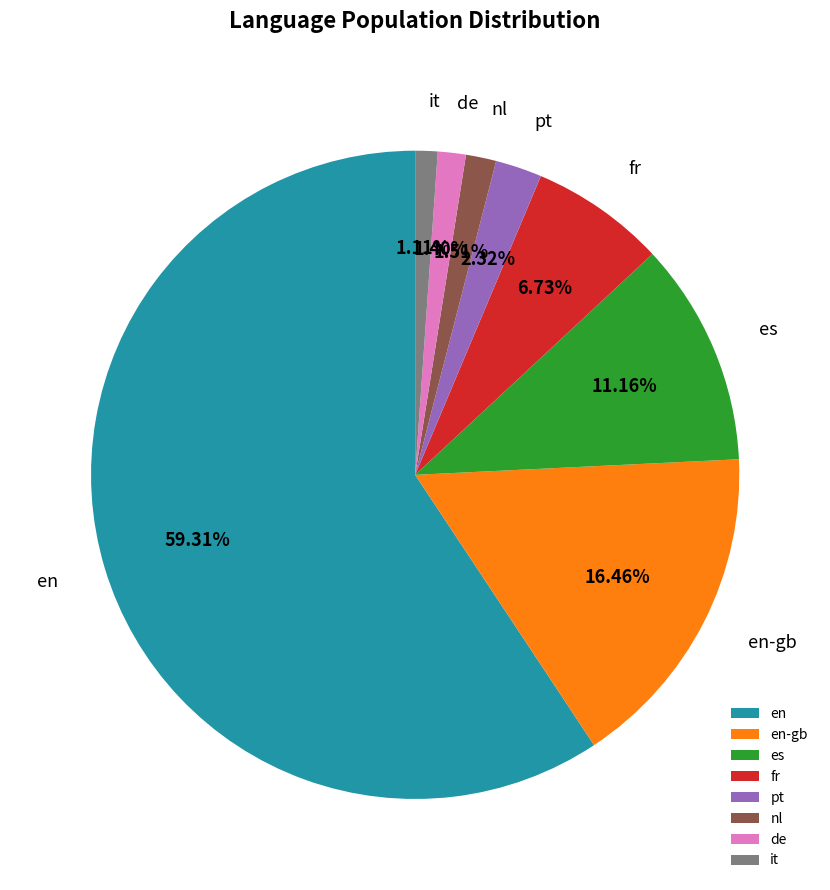

What percentage is the en slice, to the nearest percent?

59%